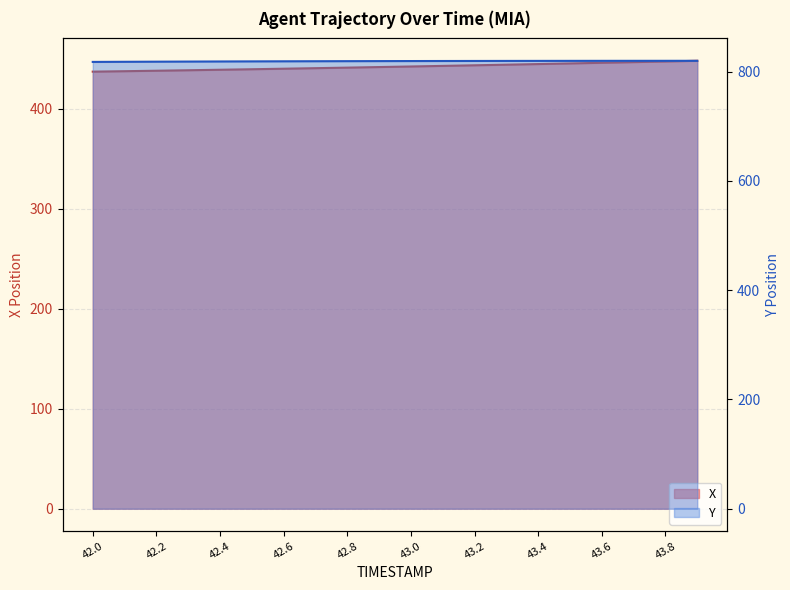

What are all the series names shown in the legend?

X, Y